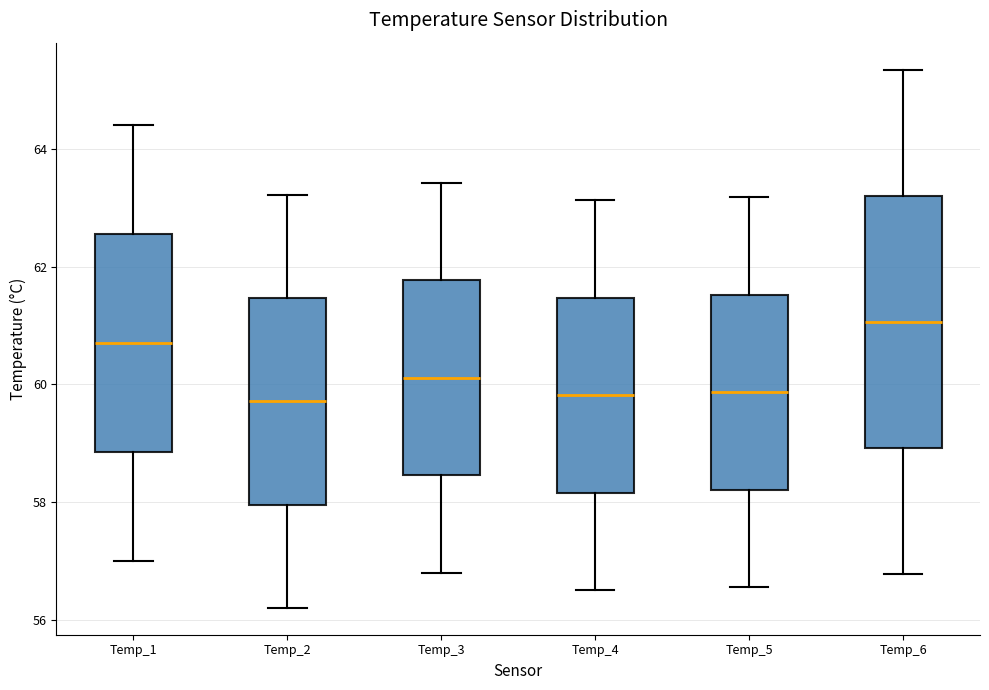

Reading left to right, read every box against the y-axis: the position of its median line, the range the box covers, and the ends of its whiskers. The values are not printed on the chart, so give them approximately, as read against the axis.

Temp_1: median 60.8, box 58.8 to 62.6, whiskers 57.0 to 64.4
Temp_2: median 59.8, box 58.0 to 61.4, whiskers 56.2 to 63.2
Temp_3: median 60.2, box 58.4 to 61.8, whiskers 56.8 to 63.4
Temp_4: median 59.8, box 58.2 to 61.4, whiskers 56.6 to 63.2
Temp_5: median 59.8, box 58.2 to 61.6, whiskers 56.6 to 63.2
Temp_6: median 61.0, box 59.0 to 63.2, whiskers 56.8 to 65.4